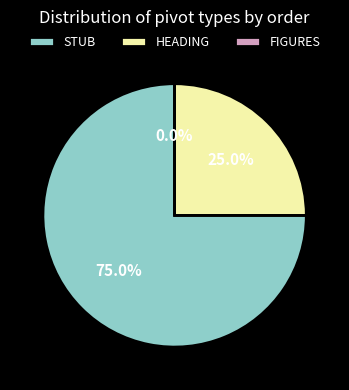

What is the change in value from HEADING to FIGURES?

-1